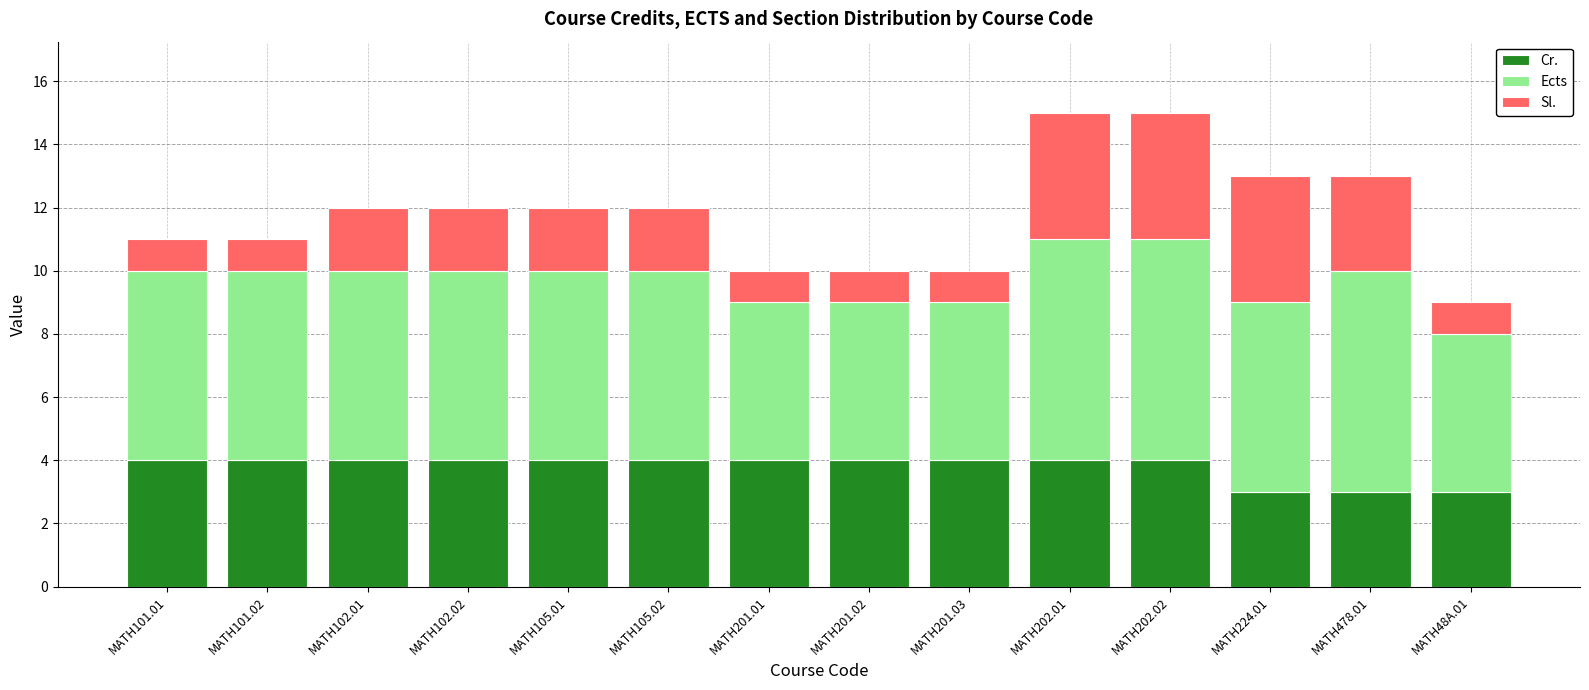

What is the average value of the Cr. series?

4